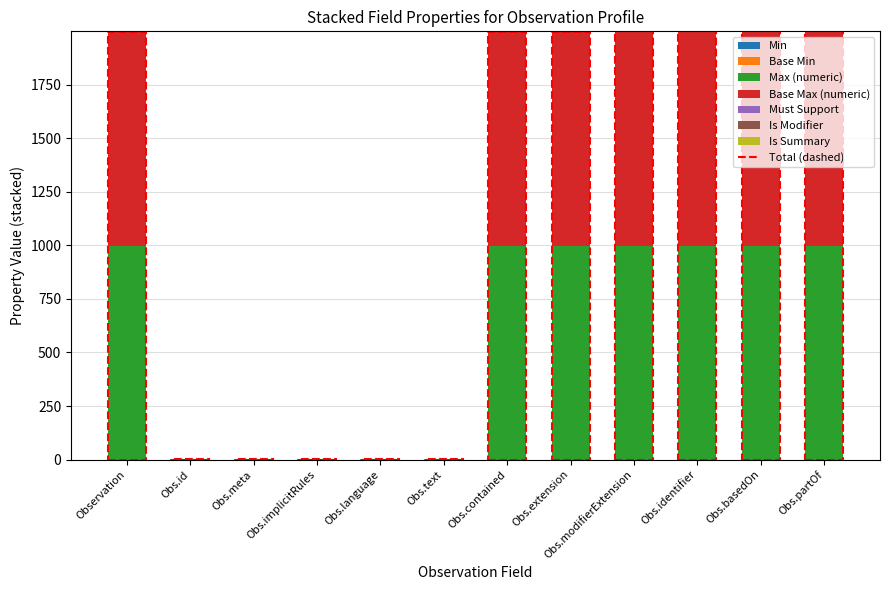

Is it true that Max (numeric) equals 649 at Obs.contained?

False